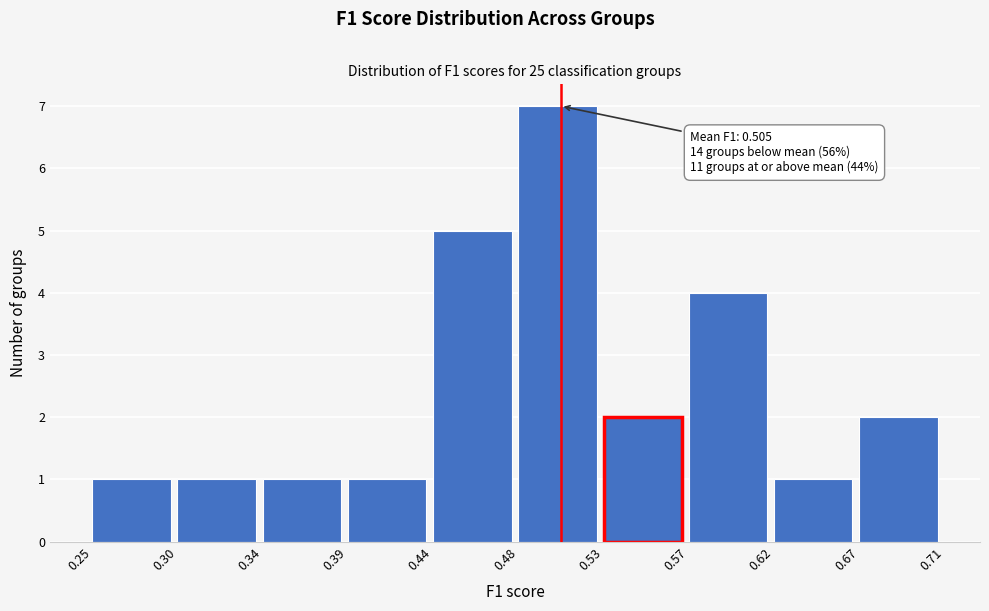

Which range on the x-axis has the tallest bar?

0.48 to 0.53